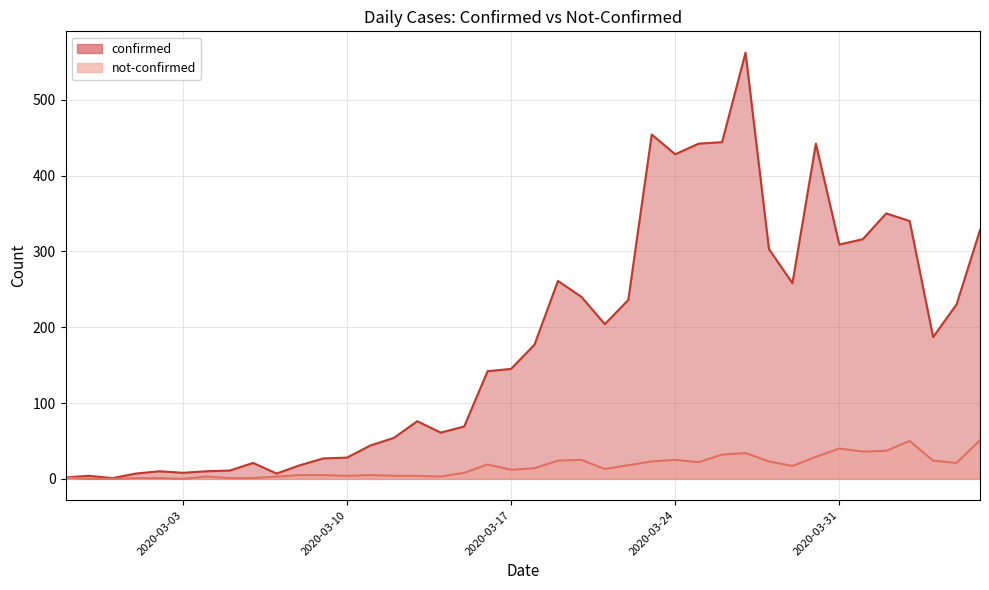

List the series in order of their peak value, lowest first.

not-confirmed, confirmed